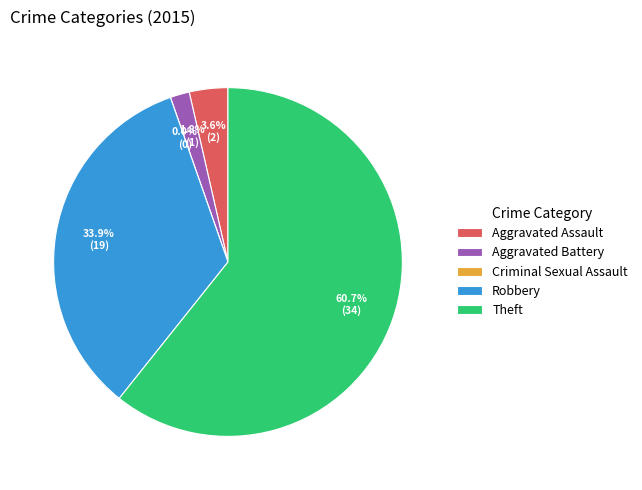

Rank the categories by value from lowest to highest.

Criminal Sexual Assault, Aggravated Battery, Aggravated Assault, Robbery, Theft